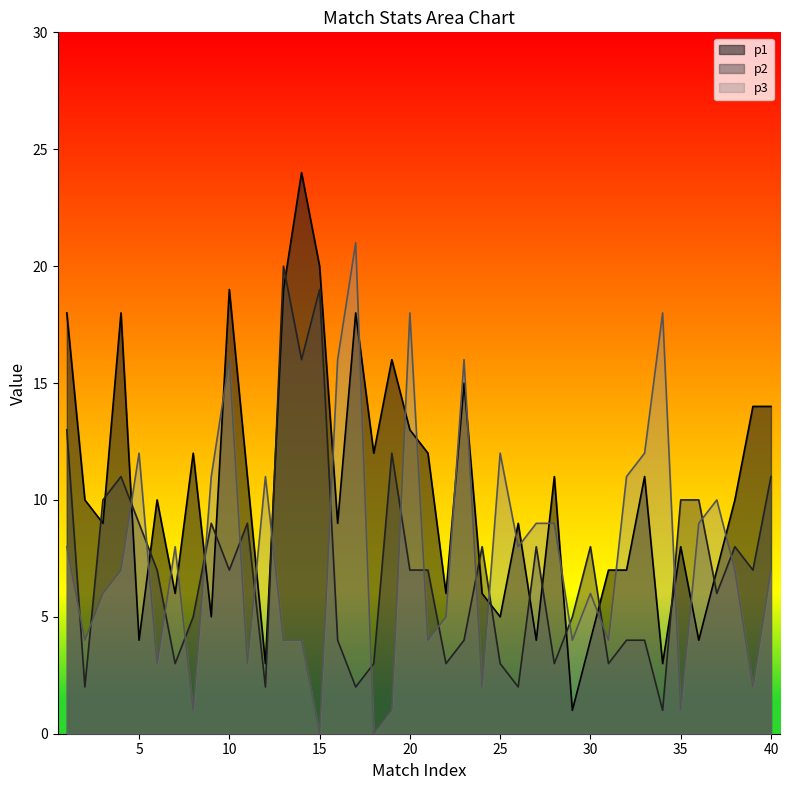

At which category is the sum across all series the highest?

14